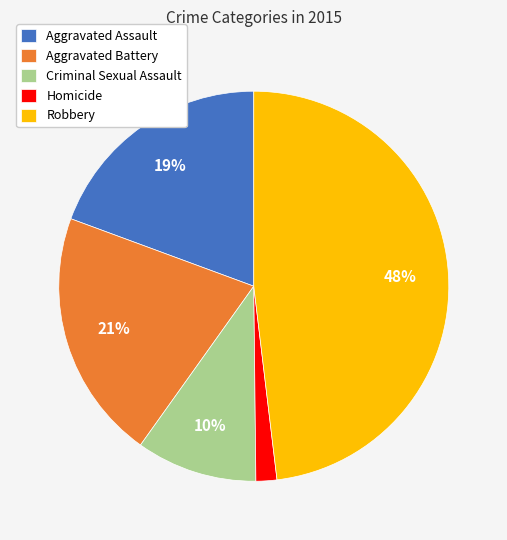

Is there any slice that represents more than half of the pie?

No